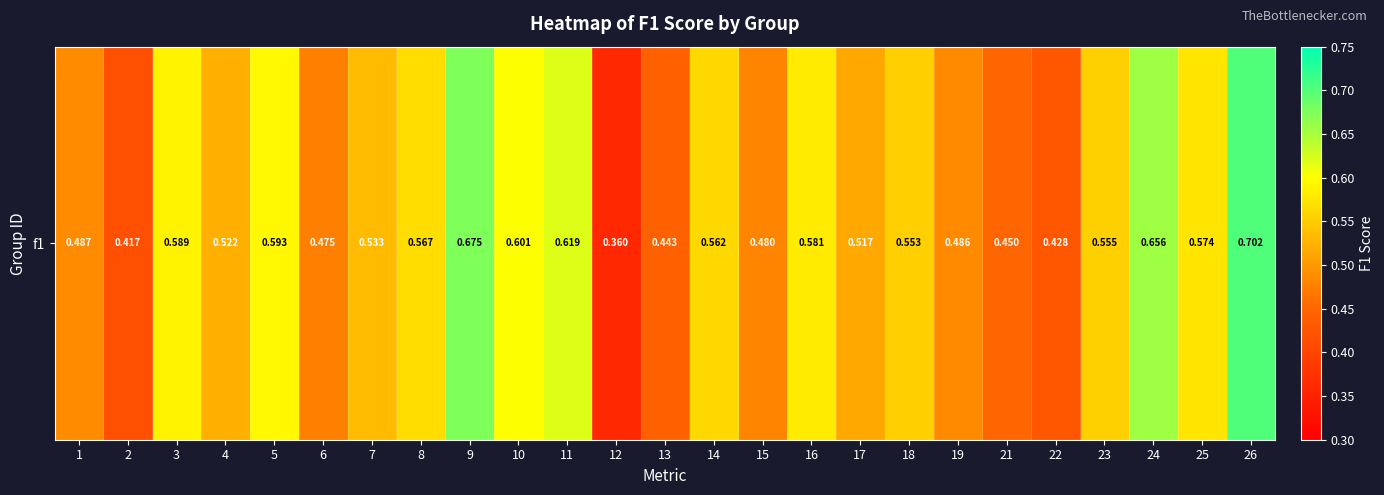

Read the value at 4.

0.5